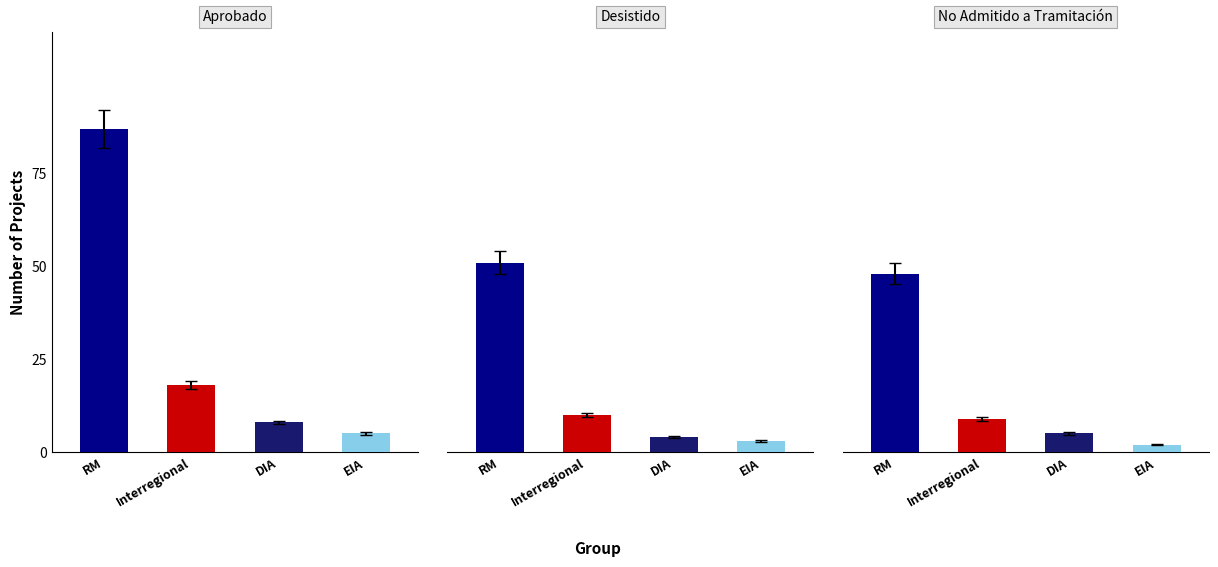

Where is Desistido nearest to the value 27?

Interregional